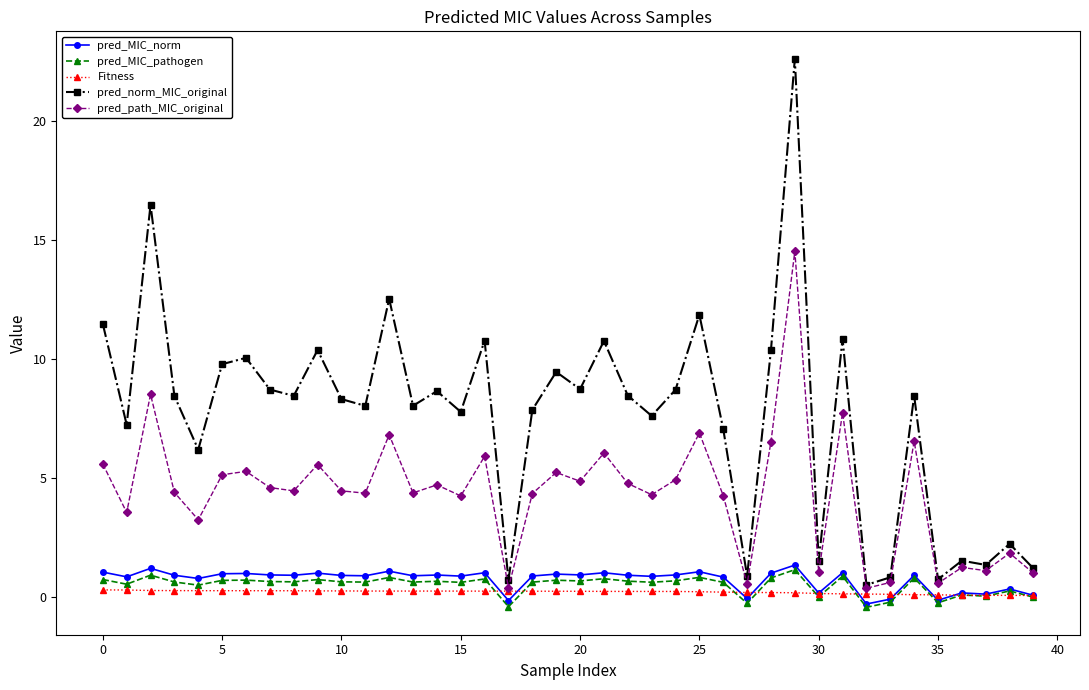

What is the maximum value for pred_path_MIC_original?

14.5